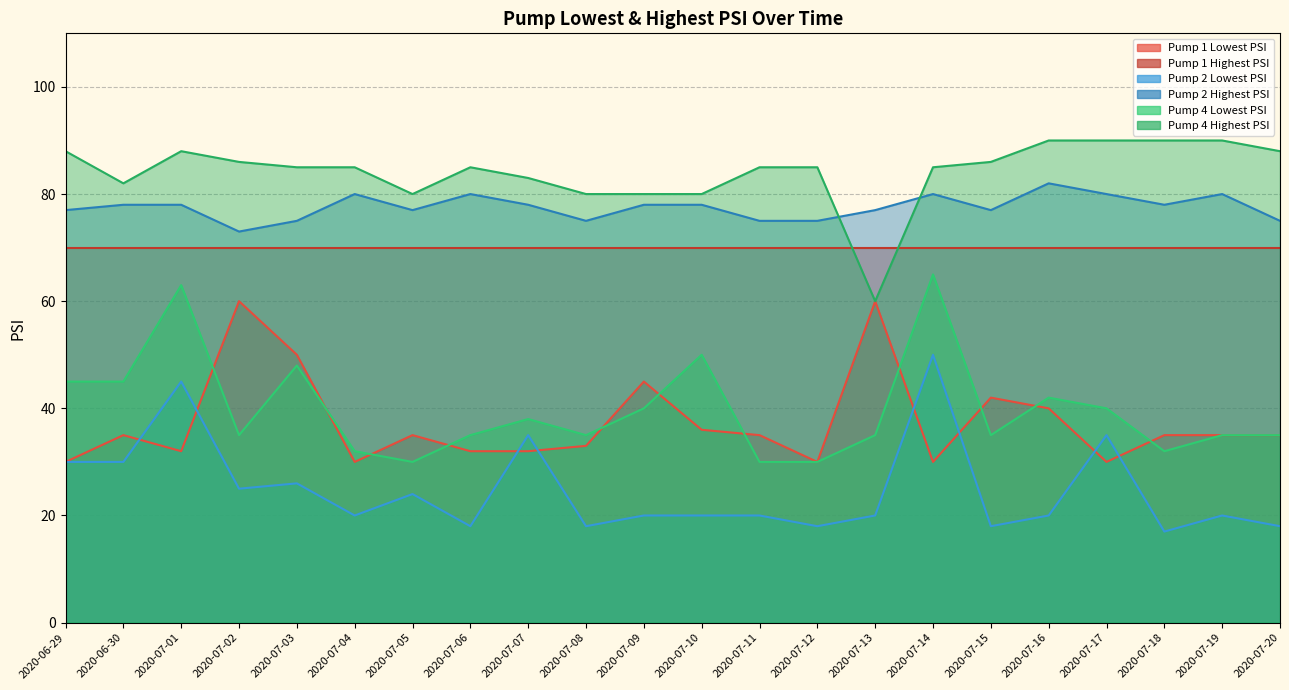

True or false: Pump 4 Lowest PSI has a value of 35 at 2020-07-06.

True